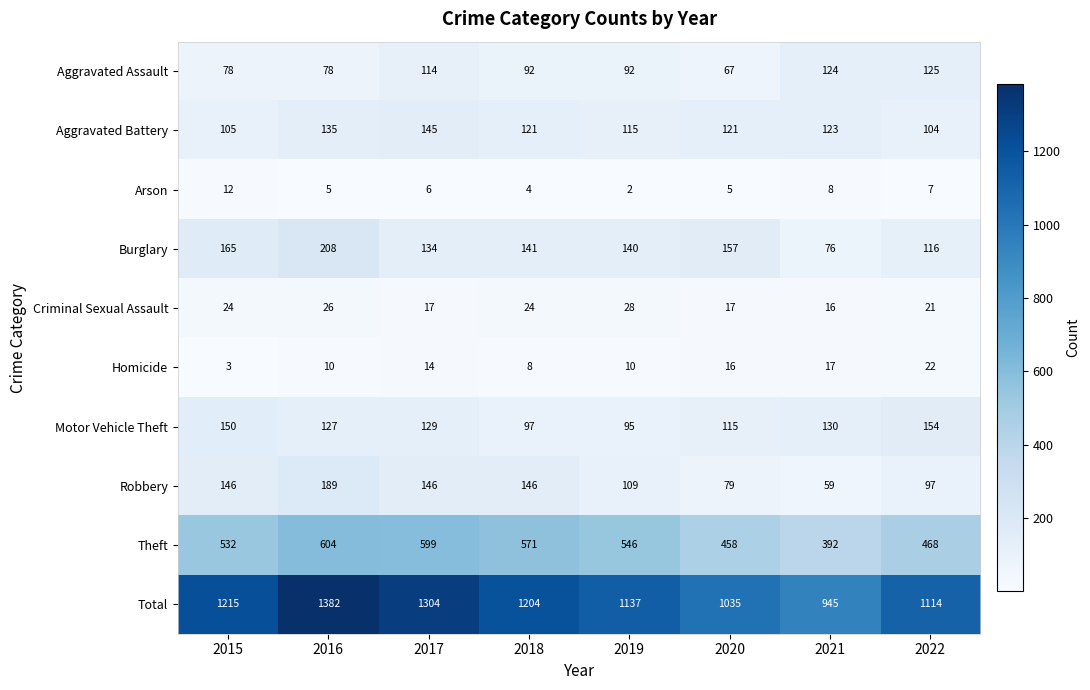

What is the total value across all series at 2022?

2228